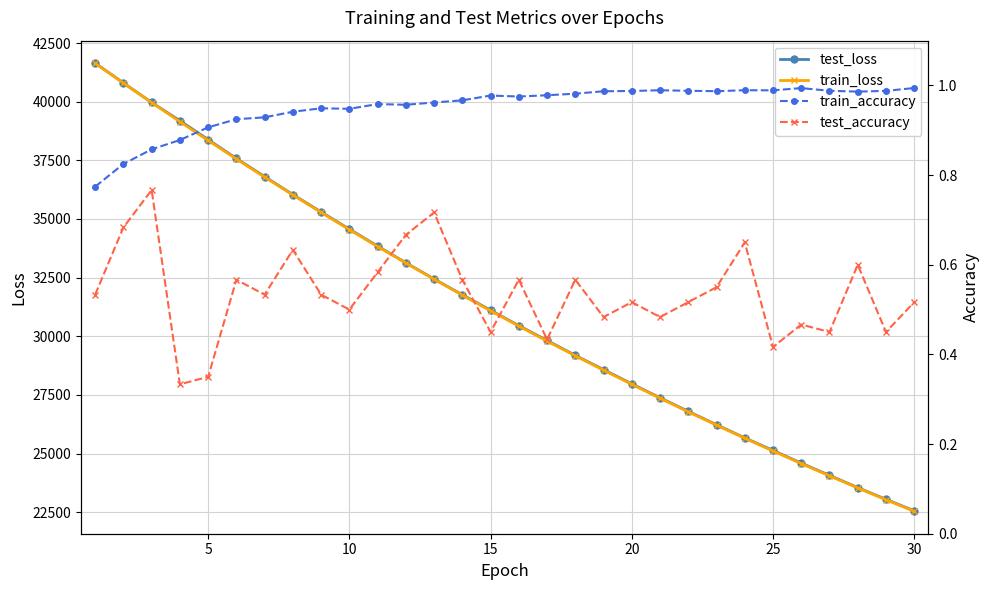

Reading left to right, transcribe all the data shown in this chart.

test_loss: 41645.8	40800.1	39967.5	39189.3	38385.0	37578.0	36807.3	36039.4	35299.0	34566.3	33843.9	33133.3	32440.6	31768.3	31109.7	30452.6	29819.3	29183.4	28577.1	27969.9	27377.4	26797.2	26227.7	25665.9	25132.3	24590.2	24068.9	23545.8	23047.3	22554.0
train_loss: 41634.1	40794.2	39963.7	39147.6	38345.6	37557.5	36783.4	36023.3	35277.0	34544.7	33825.7	33120.7	32429.1	31750.8	31085.4	30433.3	29793.7	29166.3	28551.3	27948.3	27357.1	26777.5	26209.3	25652.3	25106.4	24571.2	24046.9	23533.0	23029.3	22535.7
train_accuracy: 0.8	0.8	0.9	0.9	0.9	0.9	0.9	0.9	0.9	0.9	1.0	1.0	1.0	1.0	1.0	1.0	1.0	1.0	1.0	1.0	1.0	1.0	1.0	1.0	1.0	1.0	1.0	1.0	1.0	1.0
test_accuracy: 0.5	0.7	0.8	0.3	0.3	0.6	0.5	0.6	0.5	0.5	0.6	0.7	0.7	0.6	0.4	0.6	0.4	0.6	0.5	0.5	0.5	0.5	0.6	0.6	0.4	0.5	0.4	0.6	0.4	0.5